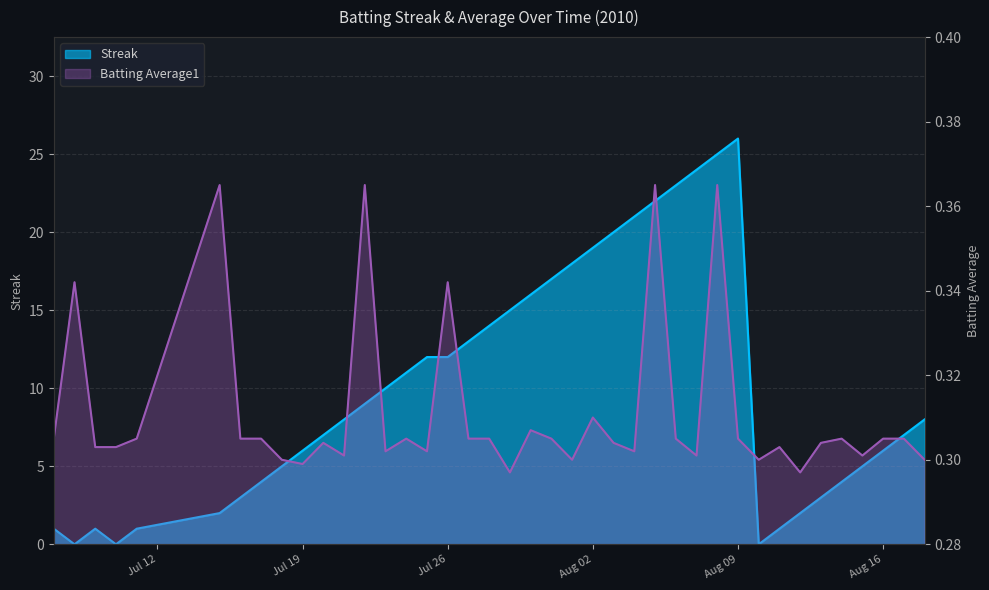

True or false: Batting Average1 and Streak cross at least once.

True